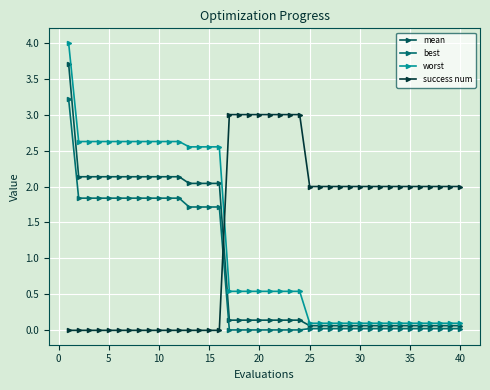

Does the chart have visible grid lines?

Yes